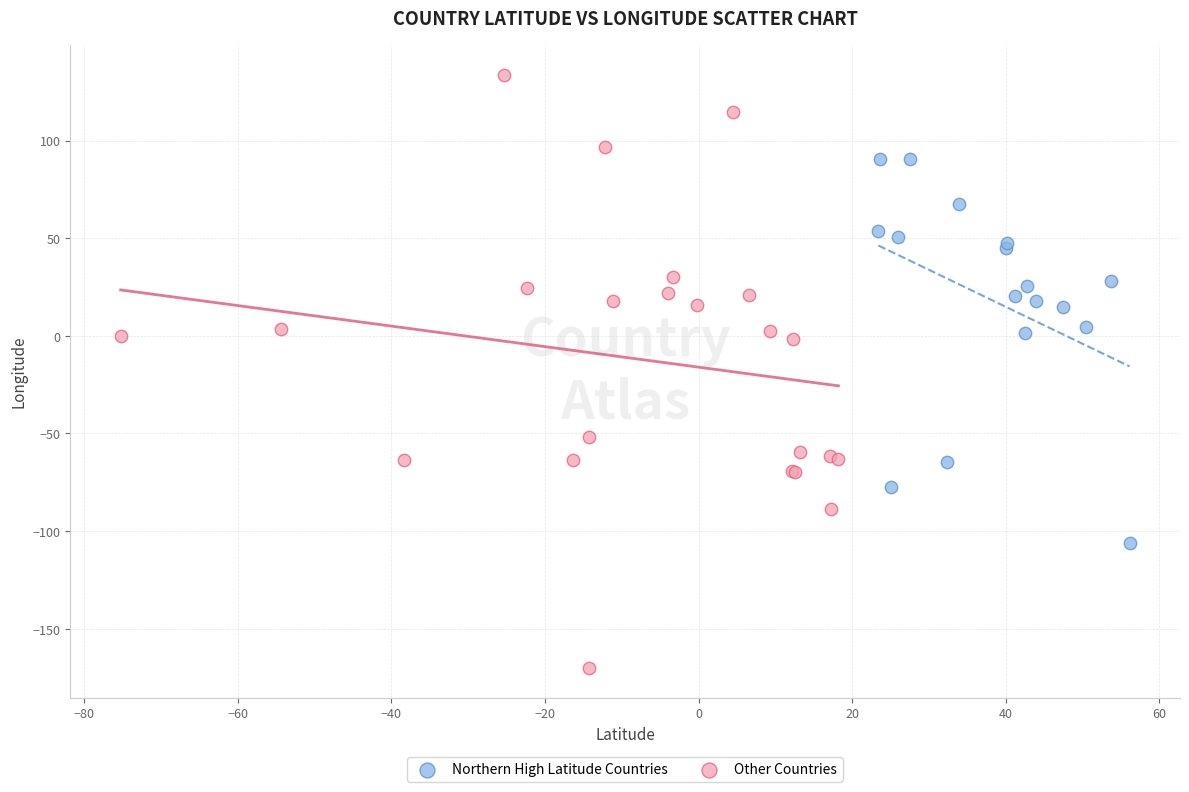

Which series reaches the maximum Y coordinate?

Other Countries